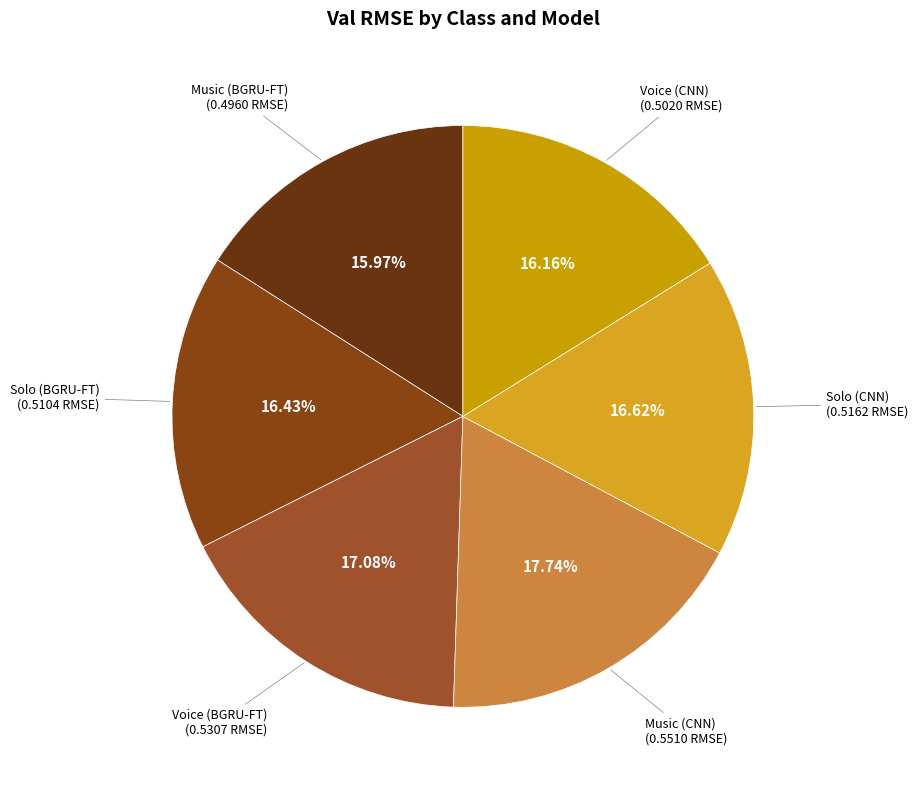

To the nearest percent, what is the difference between the largest and smallest slice percentages?

2%